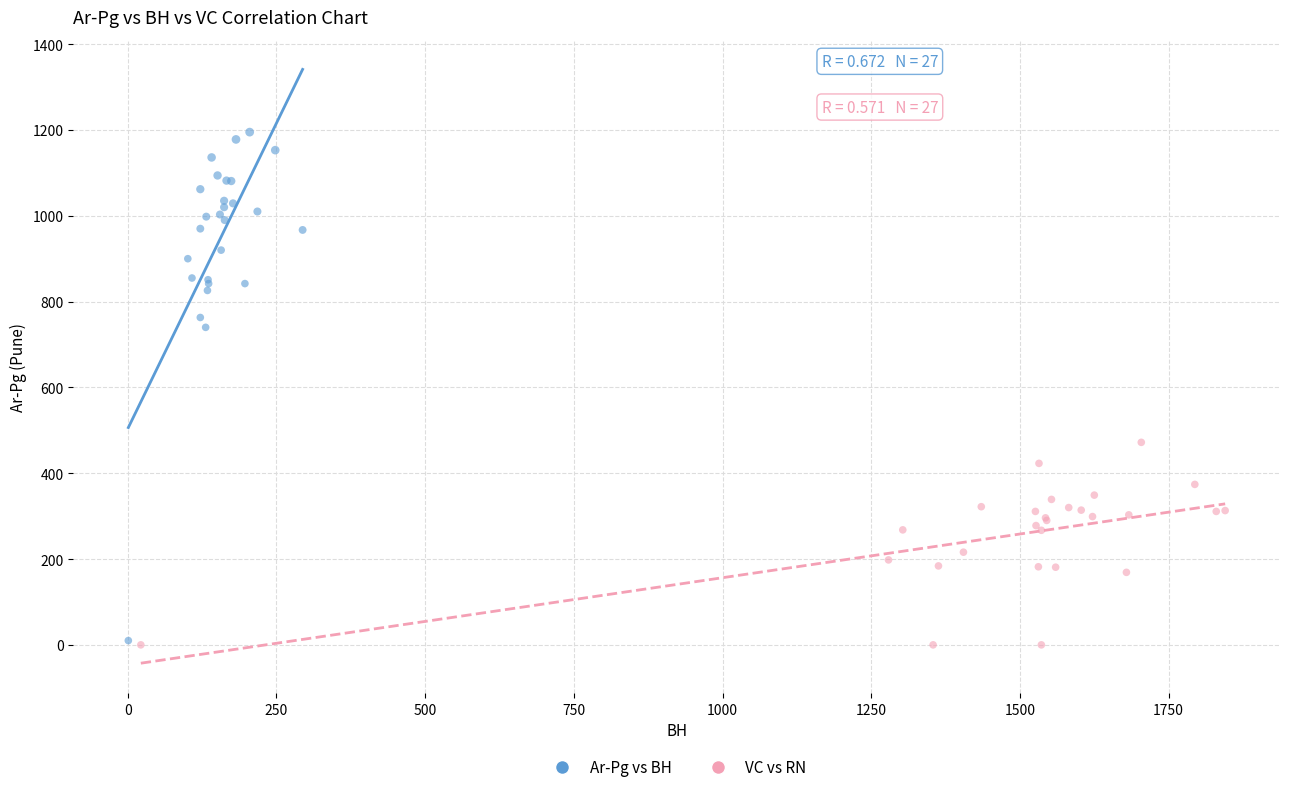

Which series has the largest Y range (max minus min)?

Ar-Pg vs BH